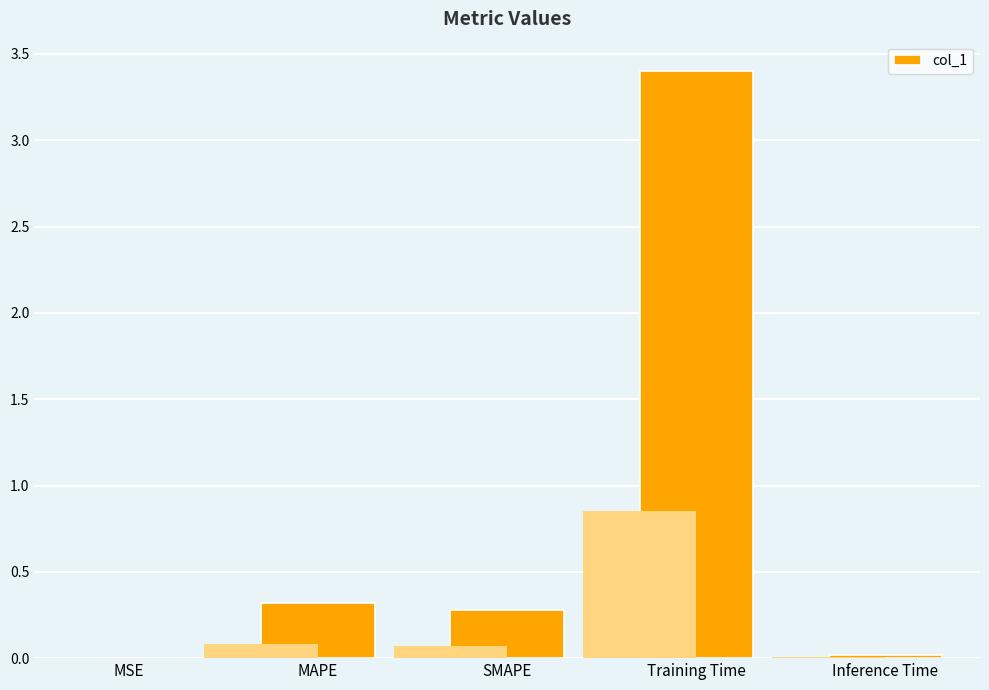

Reading right to left, extract all data points from this chart.

Inference Time=0.0	Training Time=3.4	SMAPE=0.3	MAPE=0.3	MSE=0.0